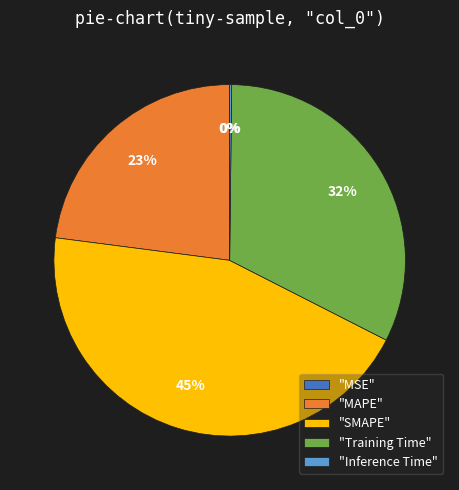

To the nearest percent, what portion does "MAPE" represent?

23%